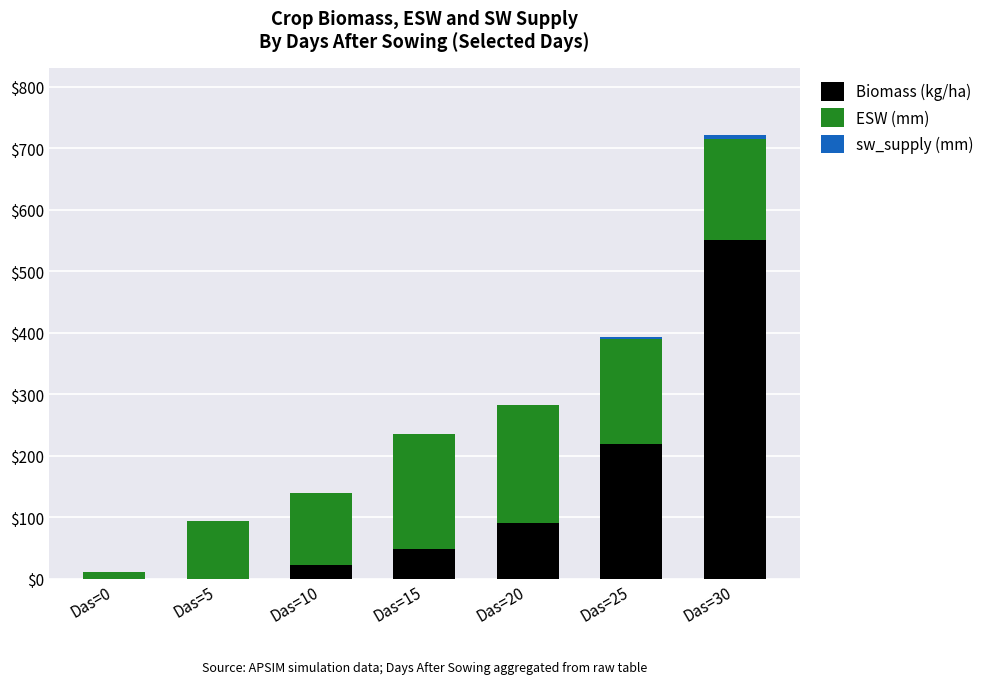

Is it true that Biomass (kg/ha) equals 91.6 at Das=20?

True